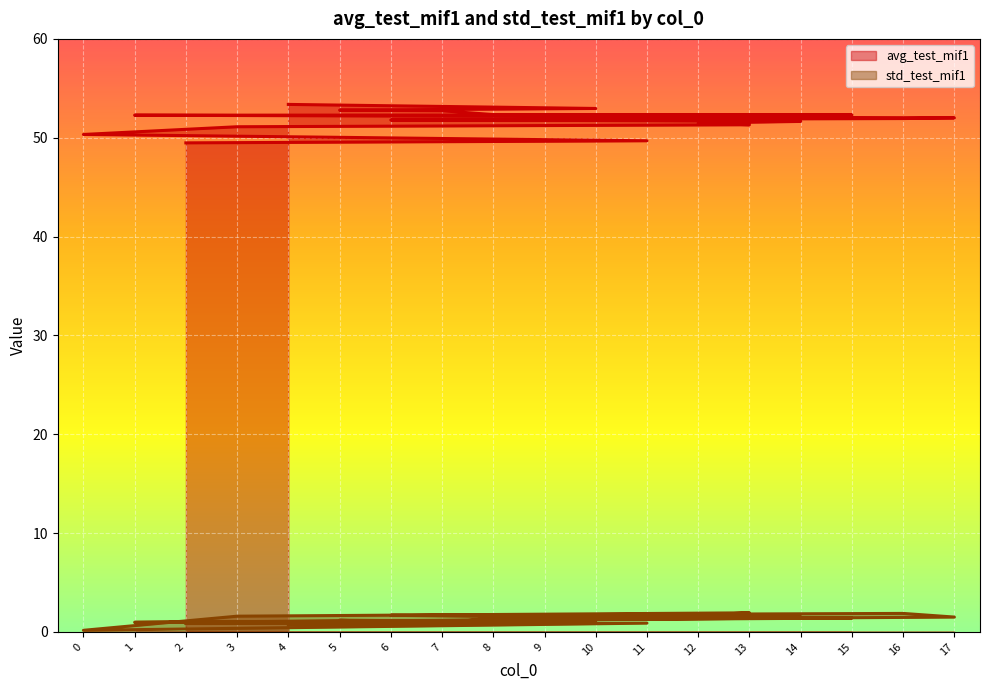

Is the value of std_test_mif1 at 5 greater than the value of avg_test_mif1 at 12?

No